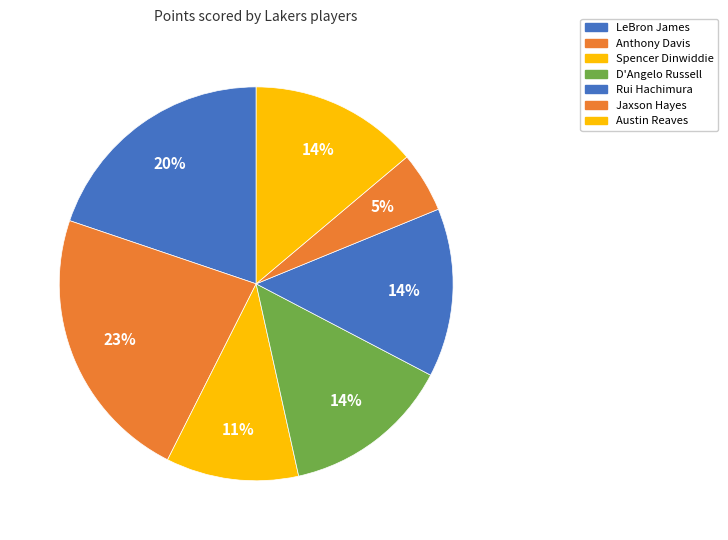

To the nearest percent, what is the average slice percentage?

14%